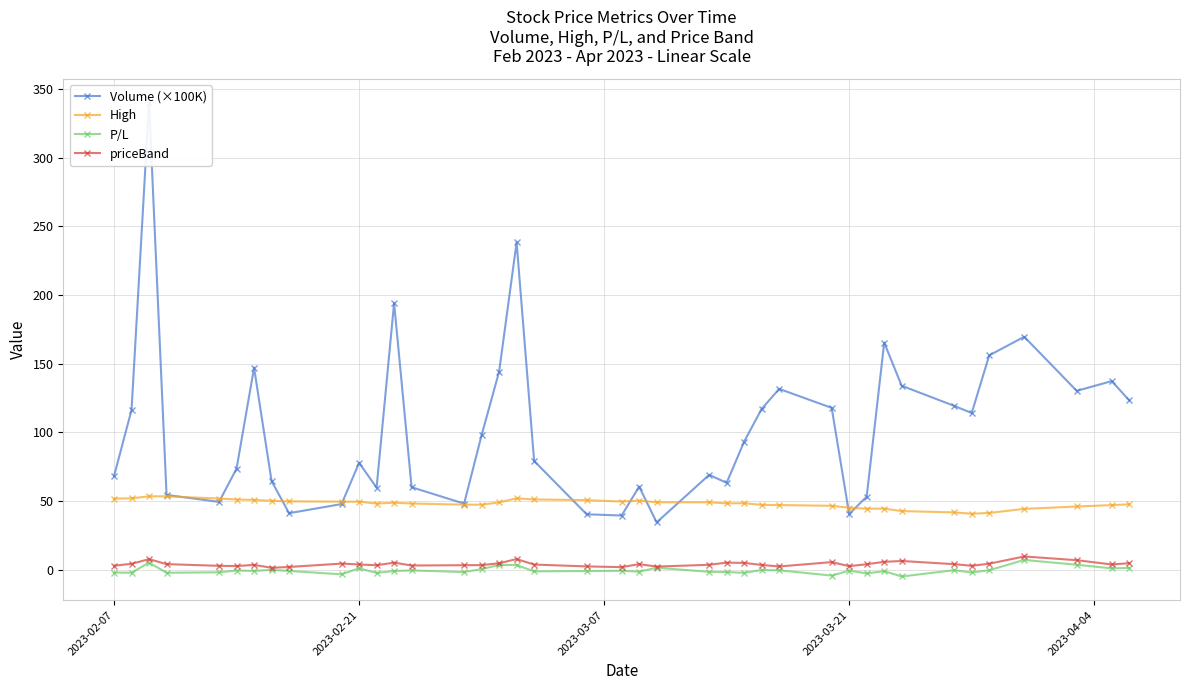

True or false: P/L and High cross at least once.

False